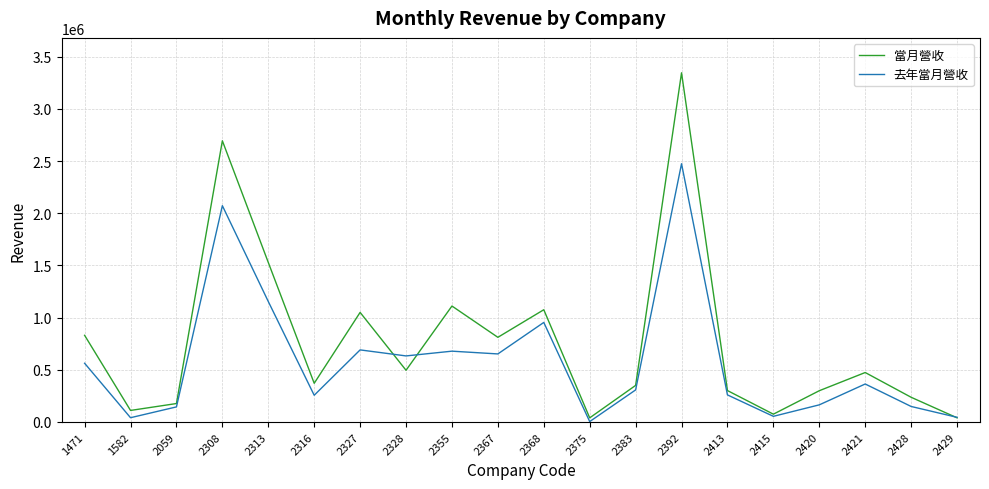

Which series changed the most between 2313 and 2327?

當月營收